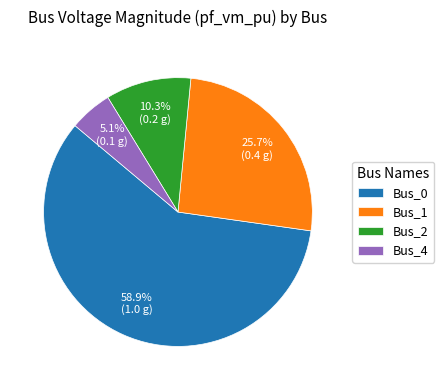

Which slice represents more than half of the pie?

Bus_0